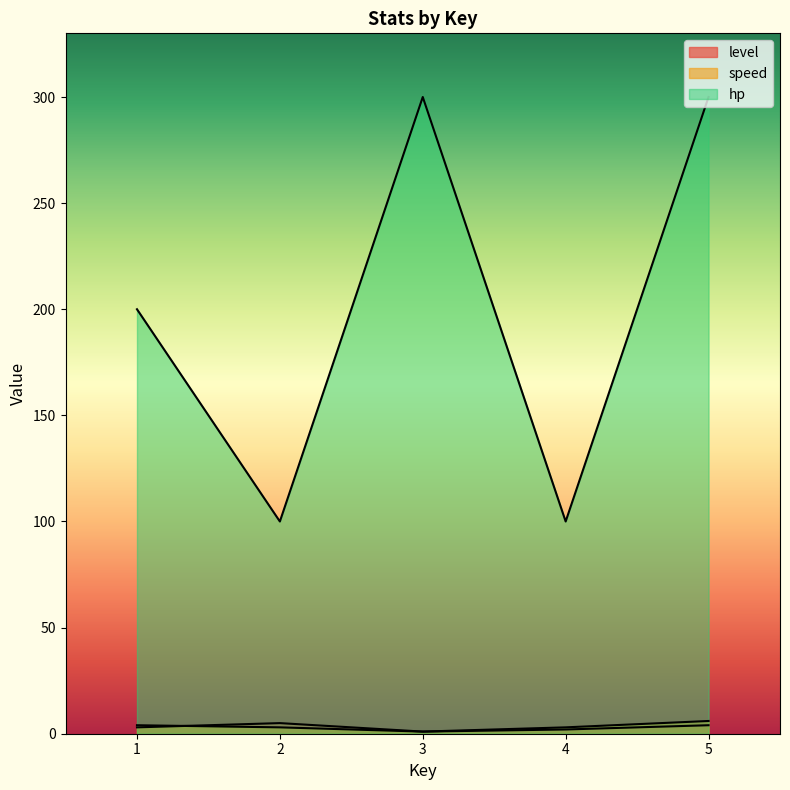

What is the sum of the speed values at 3 and 4?

4